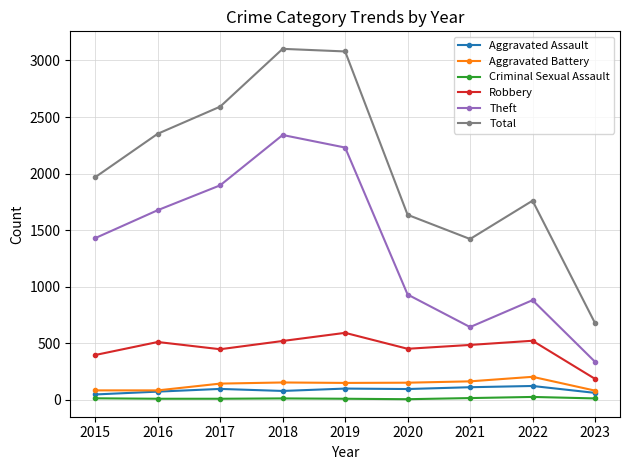

In Aggravated Battery, how many points are higher than both neighbors (excluding endpoints)?

2